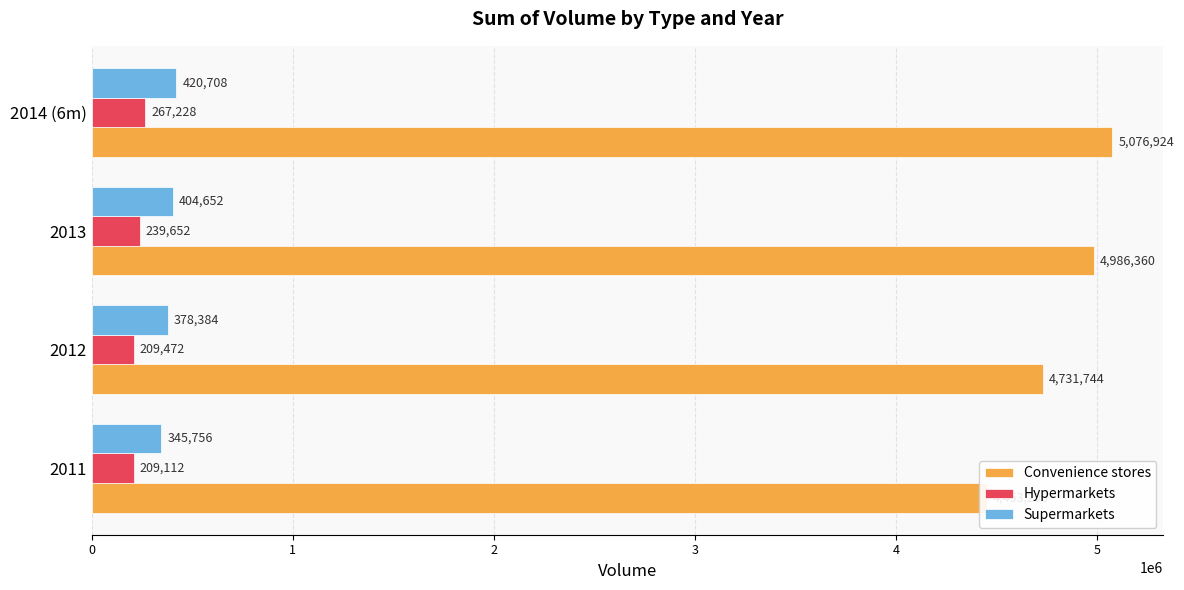

What are all the series names shown in the legend?

Convenience stores, Hypermarkets, Supermarkets